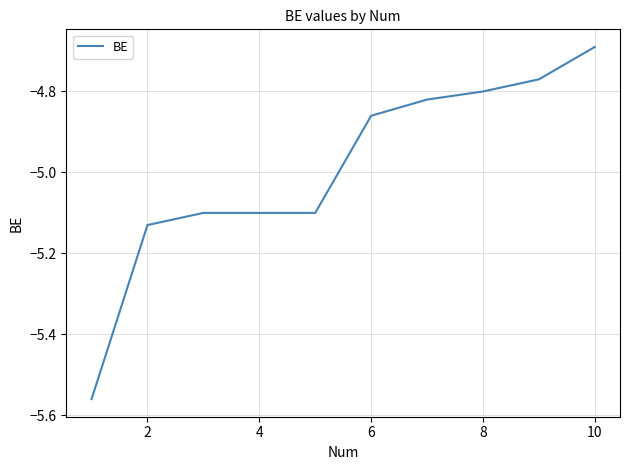

What is the difference between the maximum and minimum values?

0.9